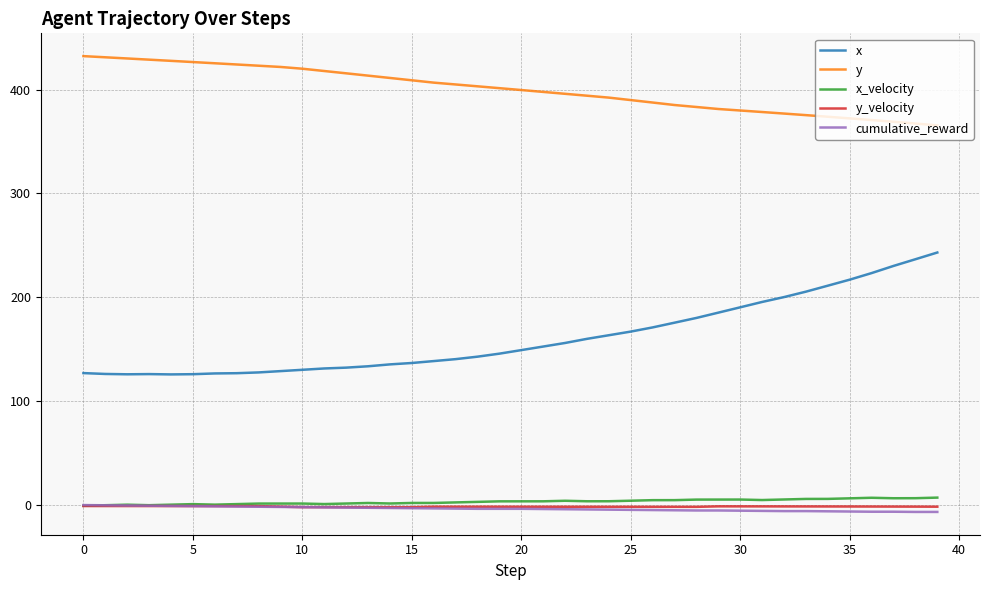

True or false: y_velocity has more than 1 points higher than both neighbors.

True